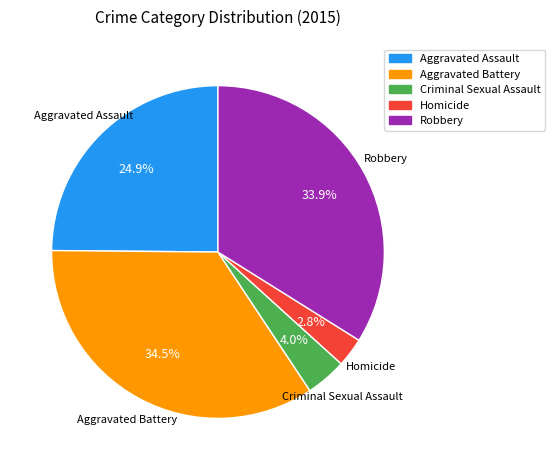

To the nearest percent, what percentage of the pie is Aggravated Assault?

25%